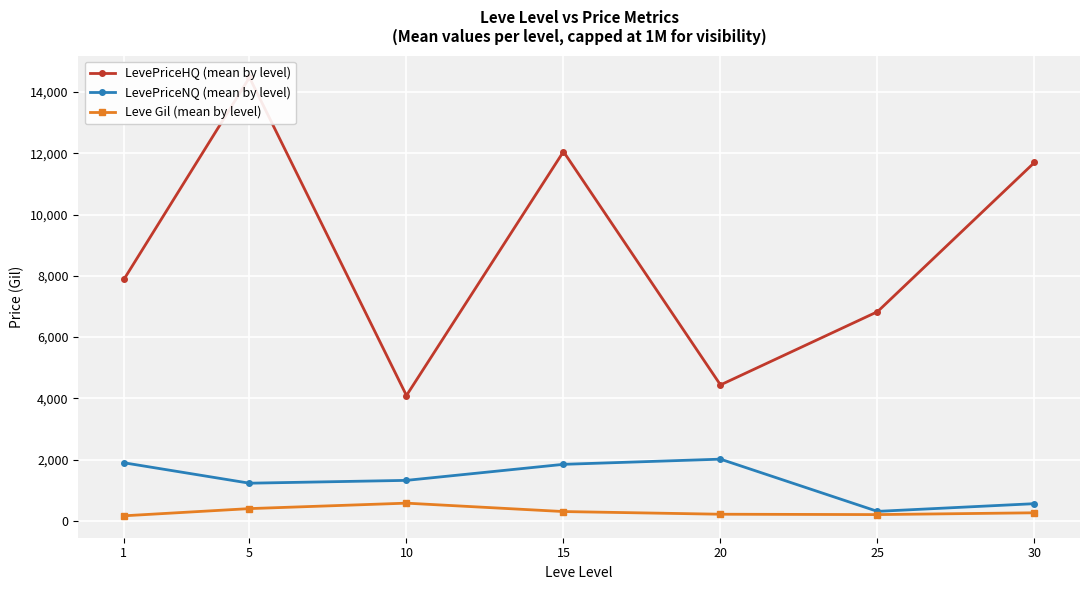

True or false: LevePriceNQ (mean by level) and Leve Gil (mean by level) cross at least once.

False